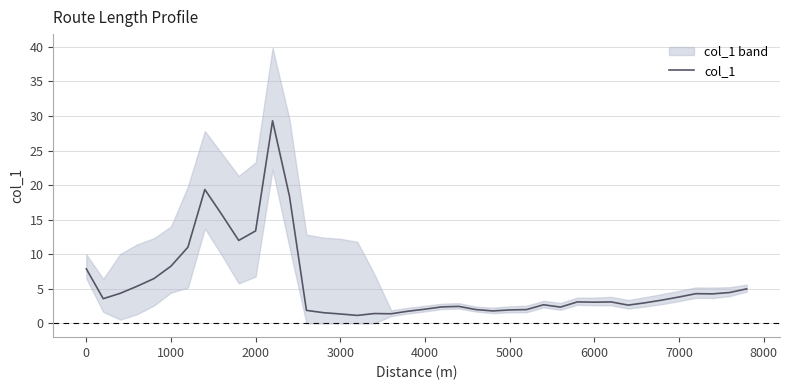

How many values are below 3?

18